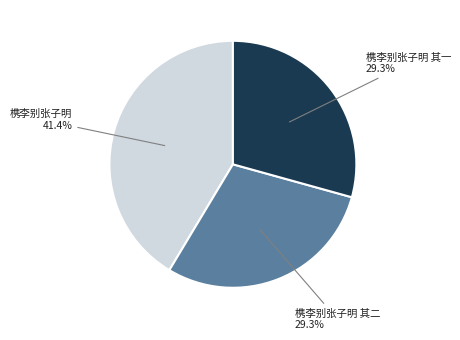

Is there a majority slice in this chart?

No